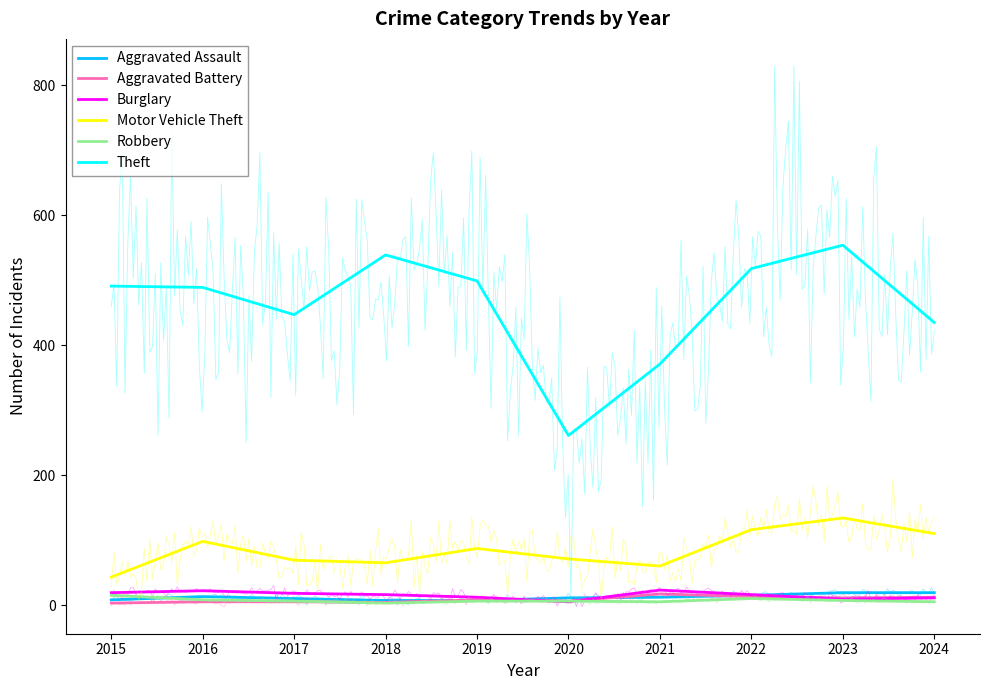

What is the total value across all series at 2017?

555